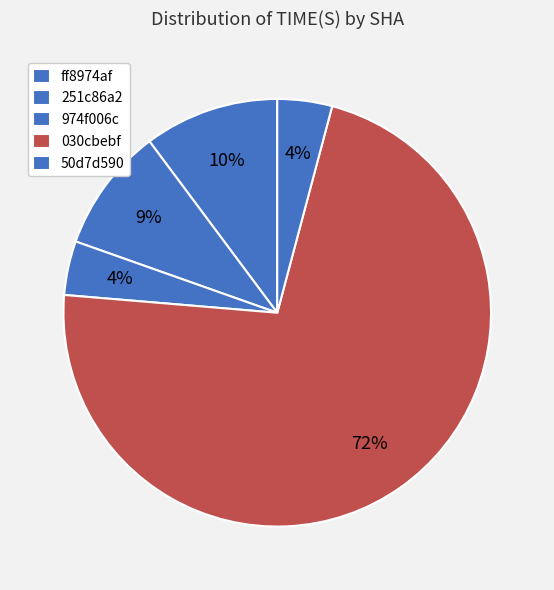

What percentage is the 50d7d590 slice, to the nearest percent?

4%